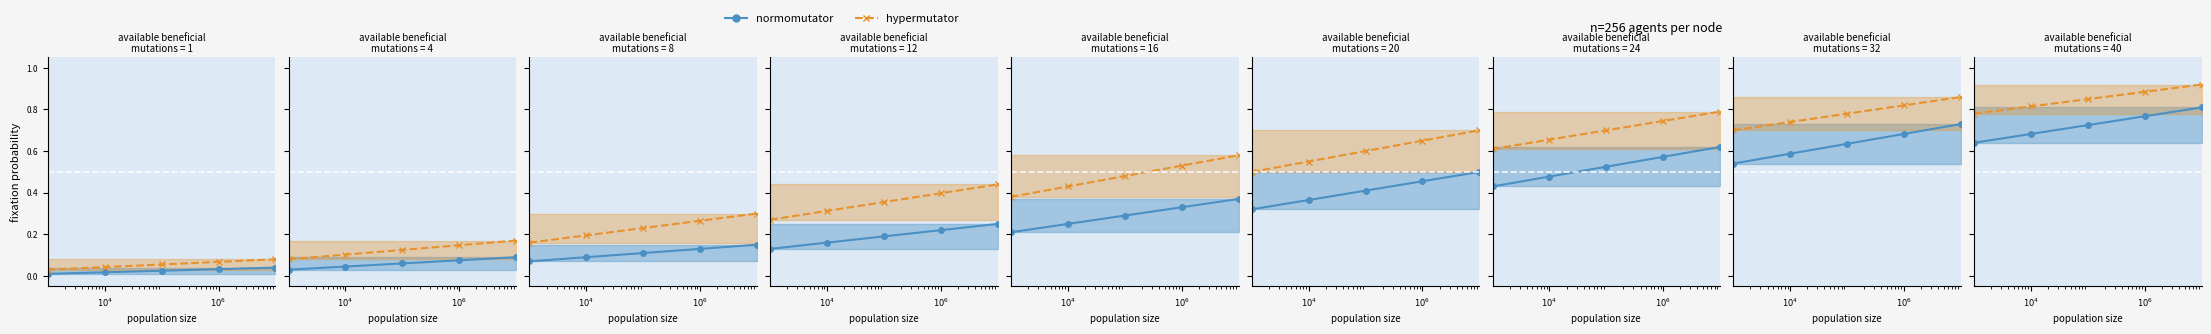

What is the highest value of the normomutator series?

0.8